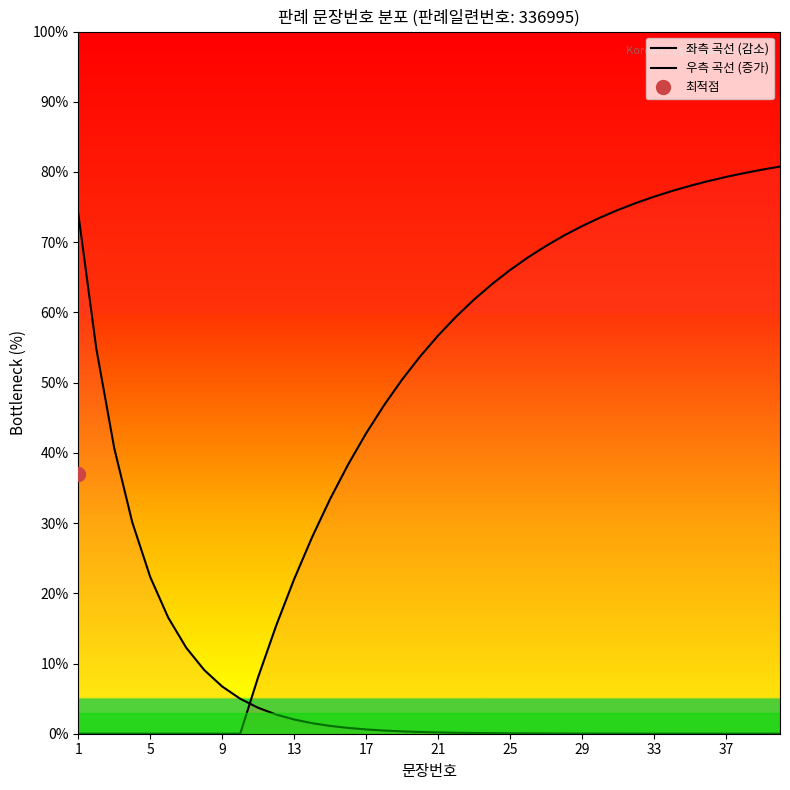

What is the value of the 우측 곡선 (증가) point at the 21st from the left?

56.7